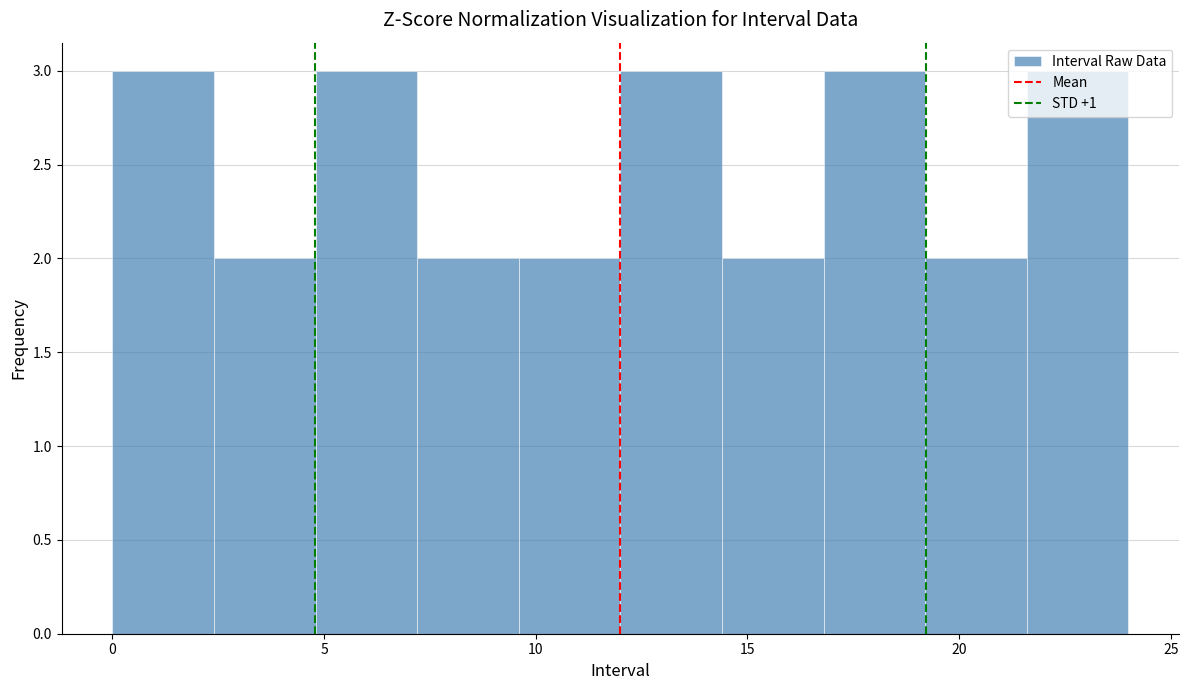

Reading left to right, list every bar in this chart as the range it spans on the x-axis followed by its height. Neither the bar edges nor the heights are printed on the chart, so give them approximately, as read against the axes.

0.0 to 2.4: 3
2.4 to 4.8: 2
4.8 to 7.2: 3
7.2 to 9.6: 2
9.6 to 12.0: 2
12.0 to 14.4: 3
14.4 to 16.8: 2
16.8 to 19.2: 3
19.2 to 21.6: 2
21.6 to 24.0: 3